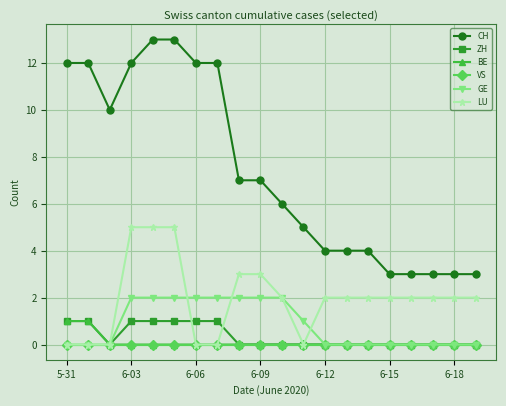

What is the value of the LU point at the 16th from the left?

2